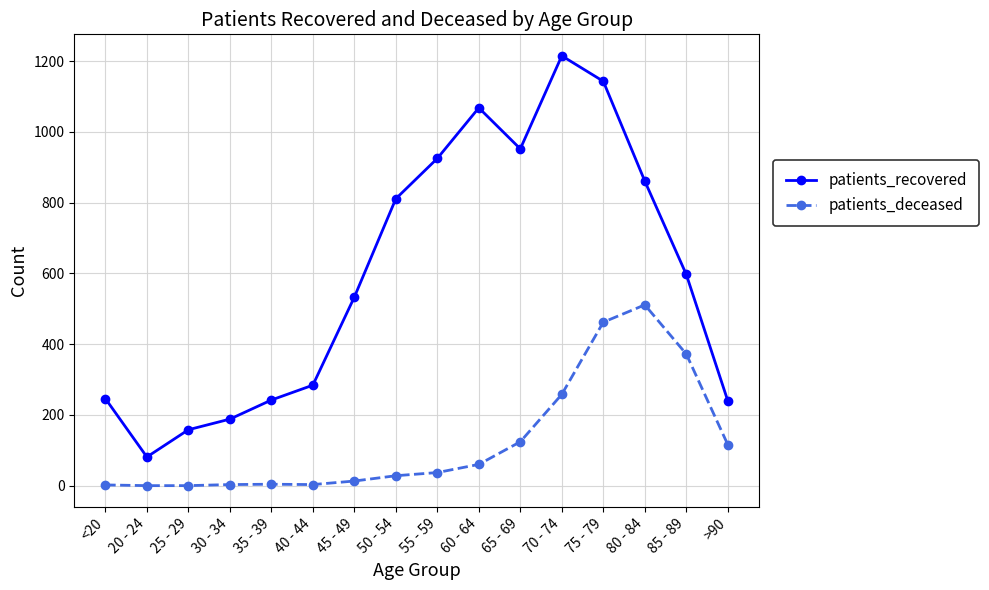

True or false: patients_recovered has more than 0 points higher than both neighbors.

True